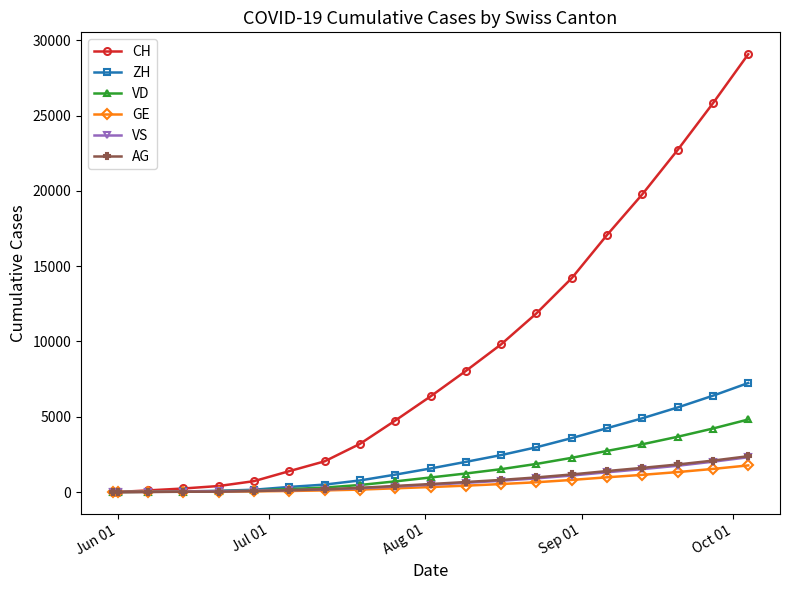

Which series has the largest range (max minus min)?

CH